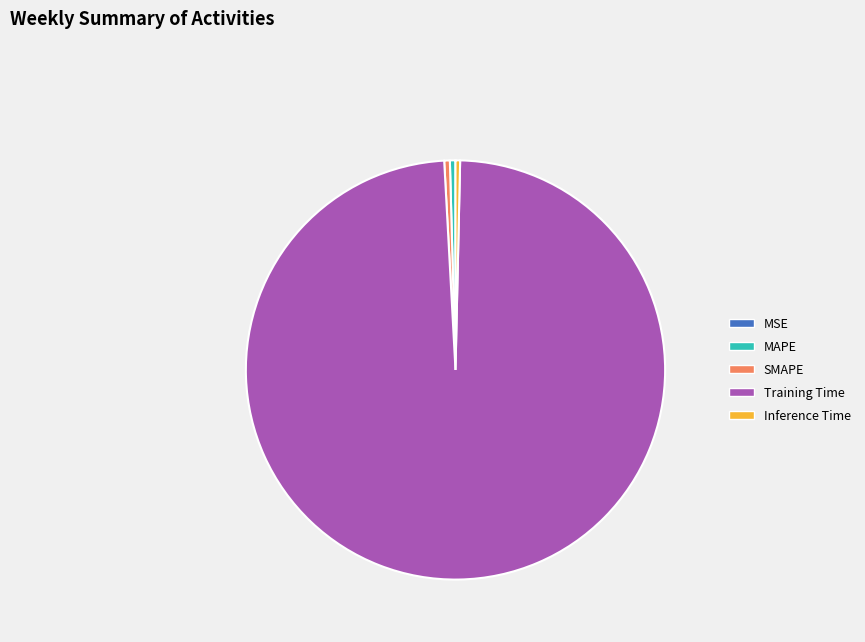

Which slice is the largest?

Training Time